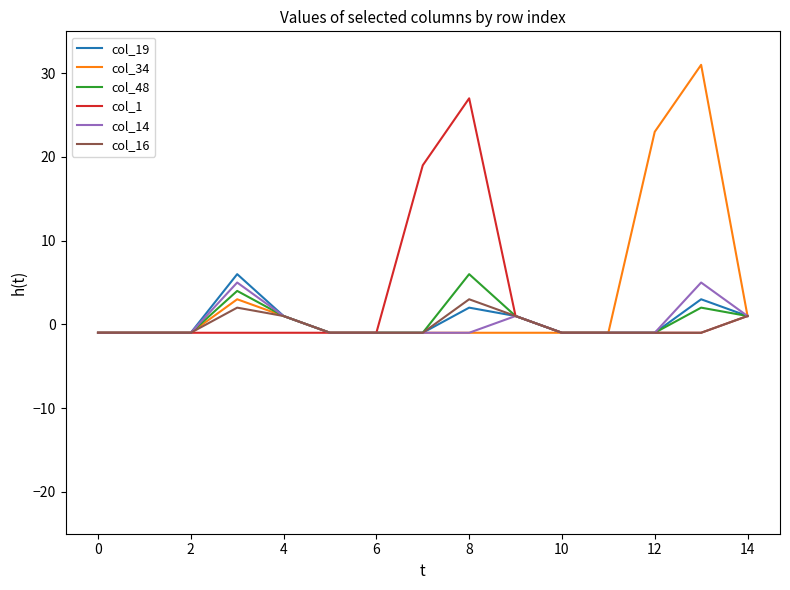

Which series has the largest range (max minus min)?

col_34